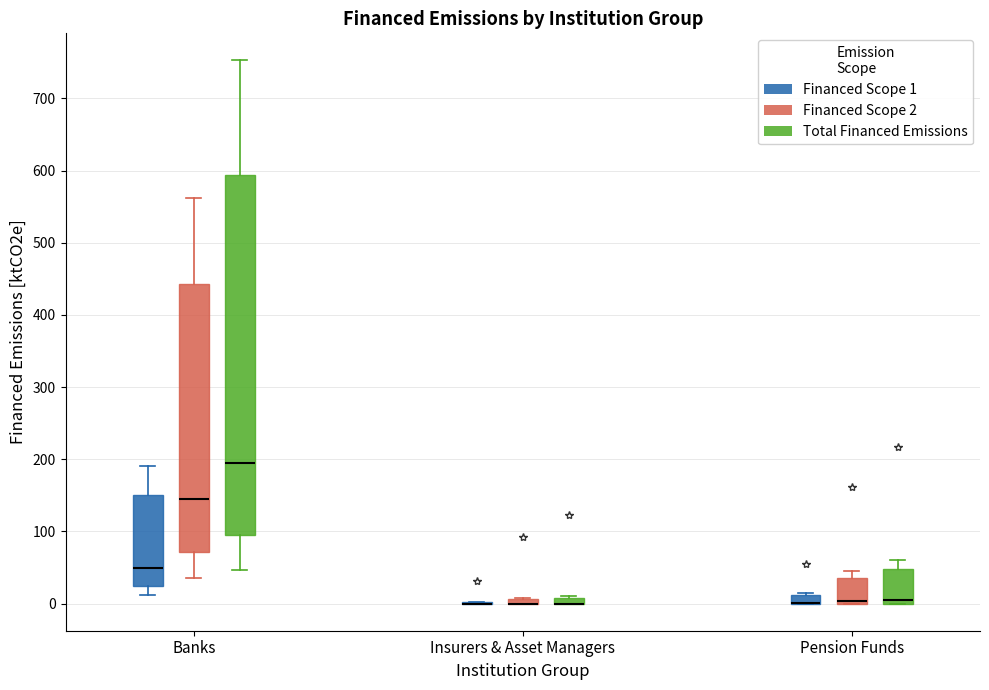

Where is the upper edge of the box for Insurers & Asset Managers (Total Financed Emissions) on the y-axis? The values are not printed on the chart, so give them approximately, as read against the axis.

10